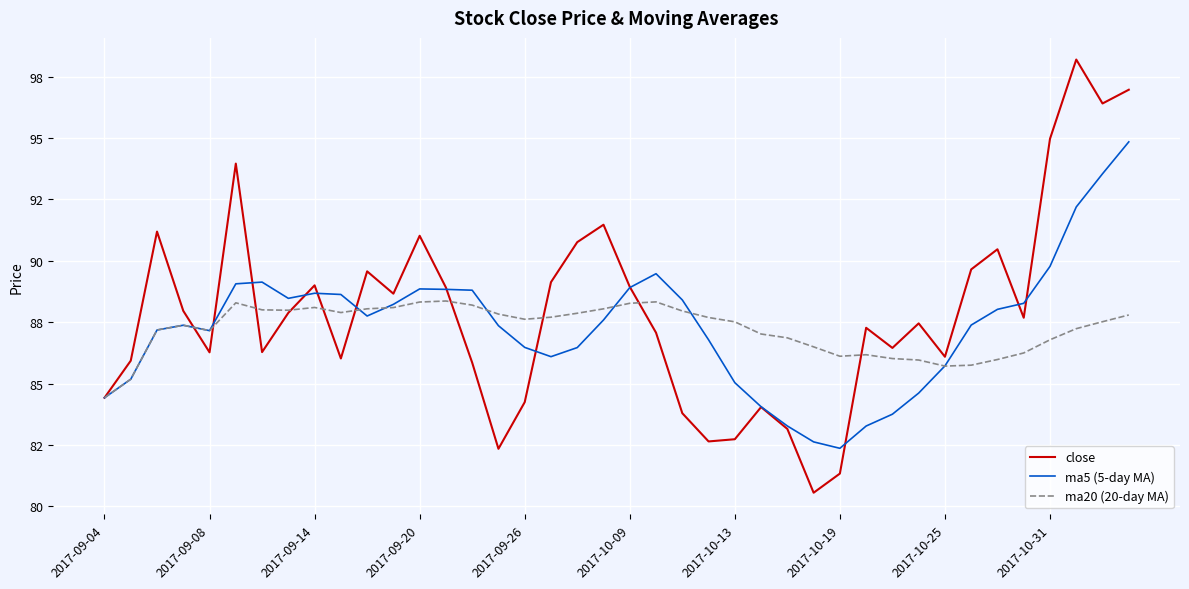

Reading left to right, transcribe all the data shown in this chart.

close: 84.4	85.9	91.2	88.0	86.3	94.0	86.3	87.9	89.0	86.0	89.6	88.7	91.0	88.9	85.8	82.3	84.2	89.1	90.8	91.5	88.9	87.1	83.8	82.6	82.7	84.0	83.2	80.5	81.3	87.3	86.5	87.5	86.1	89.7	90.5	87.7	95.0	98.2	96.4	97.0
ma5 (5-day MA): 84.4	85.2	87.2	87.4	87.2	89.1	89.1	88.5	88.7	88.6	87.8	88.2	88.9	88.8	88.8	87.4	86.5	86.1	86.5	87.6	88.9	89.5	88.4	86.8	85.0	84.1	83.3	82.6	82.4	83.3	83.8	84.6	85.7	87.4	88.0	88.3	89.8	92.2	93.5	94.8
ma20 (20-day MA): 84.4	85.2	87.2	87.4	87.2	88.3	88.0	88.0	88.1	87.9	88.0	88.1	88.3	88.4	88.2	87.8	87.6	87.7	87.9	88.0	88.3	88.3	88.0	87.7	87.5	87.0	86.9	86.5	86.1	86.2	86.0	86.0	85.7	85.7	86.0	86.2	86.8	87.2	87.5	87.8